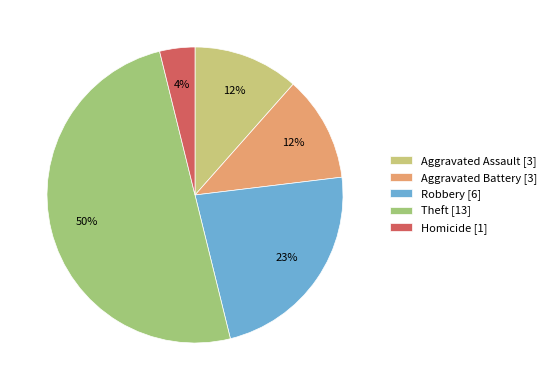

To the nearest percent, what is the difference between the largest and smallest slice percentages?

46%